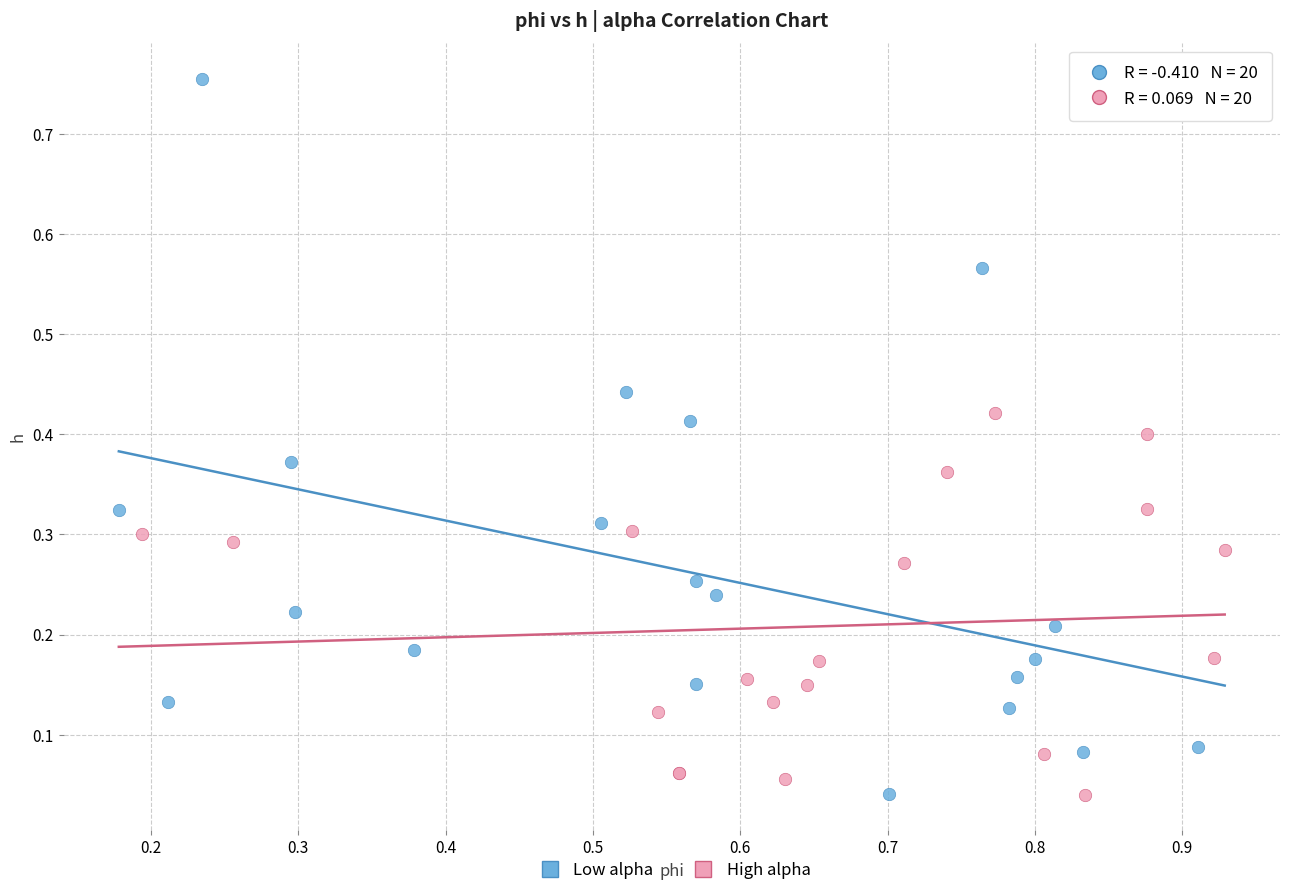

What are all the series names shown in the legend?

Low alpha, High alpha